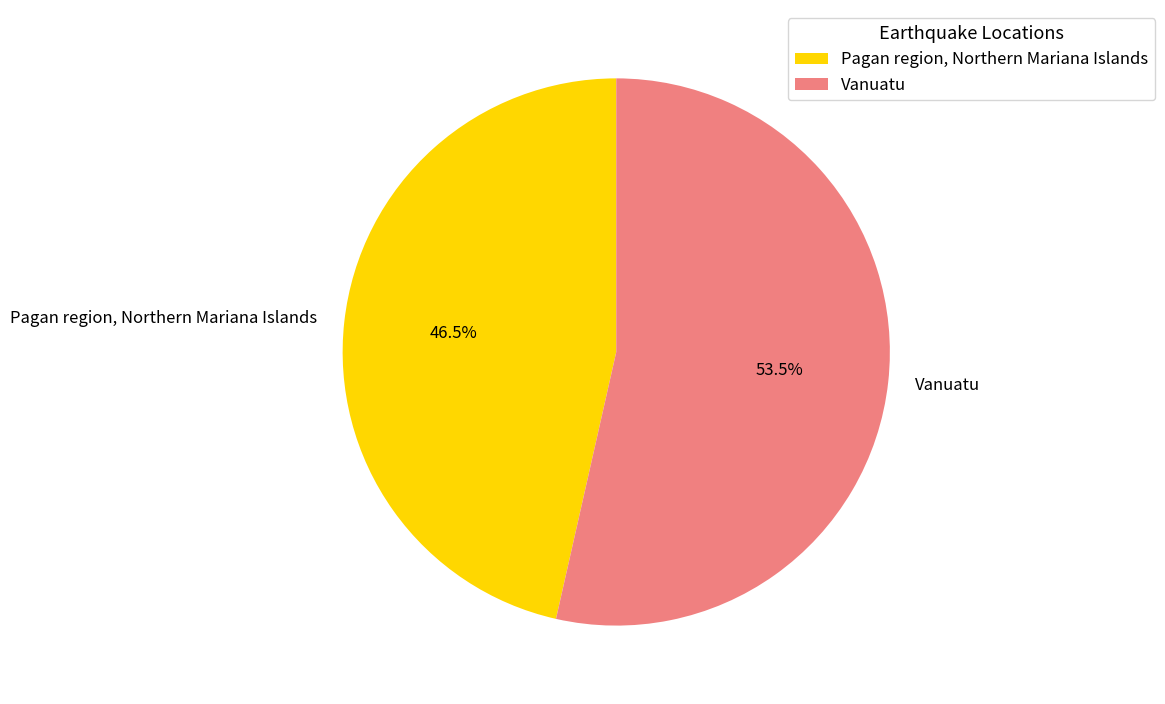

Rank the categories by value from lowest to highest.

Pagan region, Northern Mariana Islands, Vanuatu